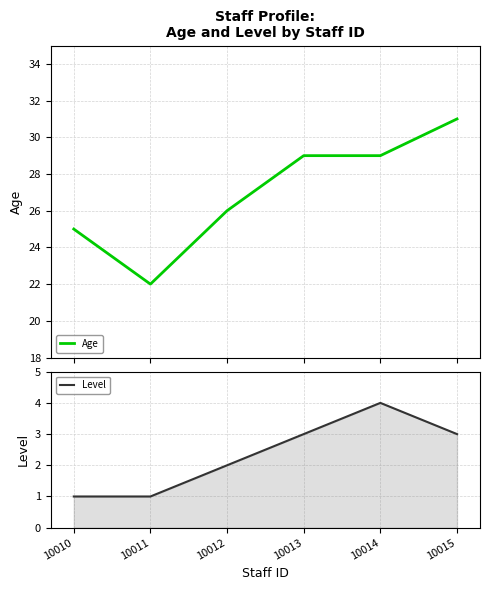

Reading left to right, extract all data points from this chart.

Age: 25	22	26	29	29	31
Level: 1	1	2	3	4	3